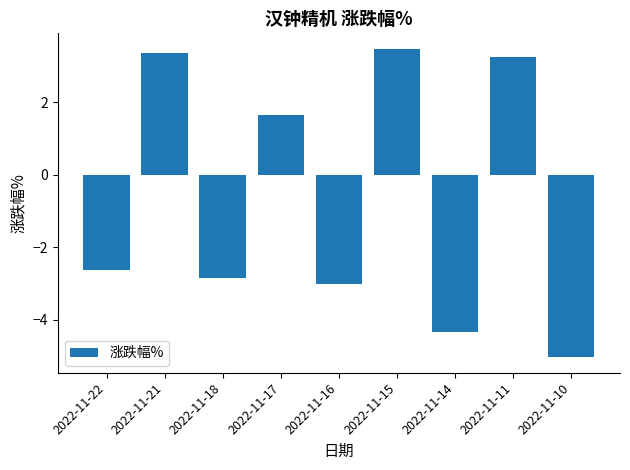

How many positive values are there?

4